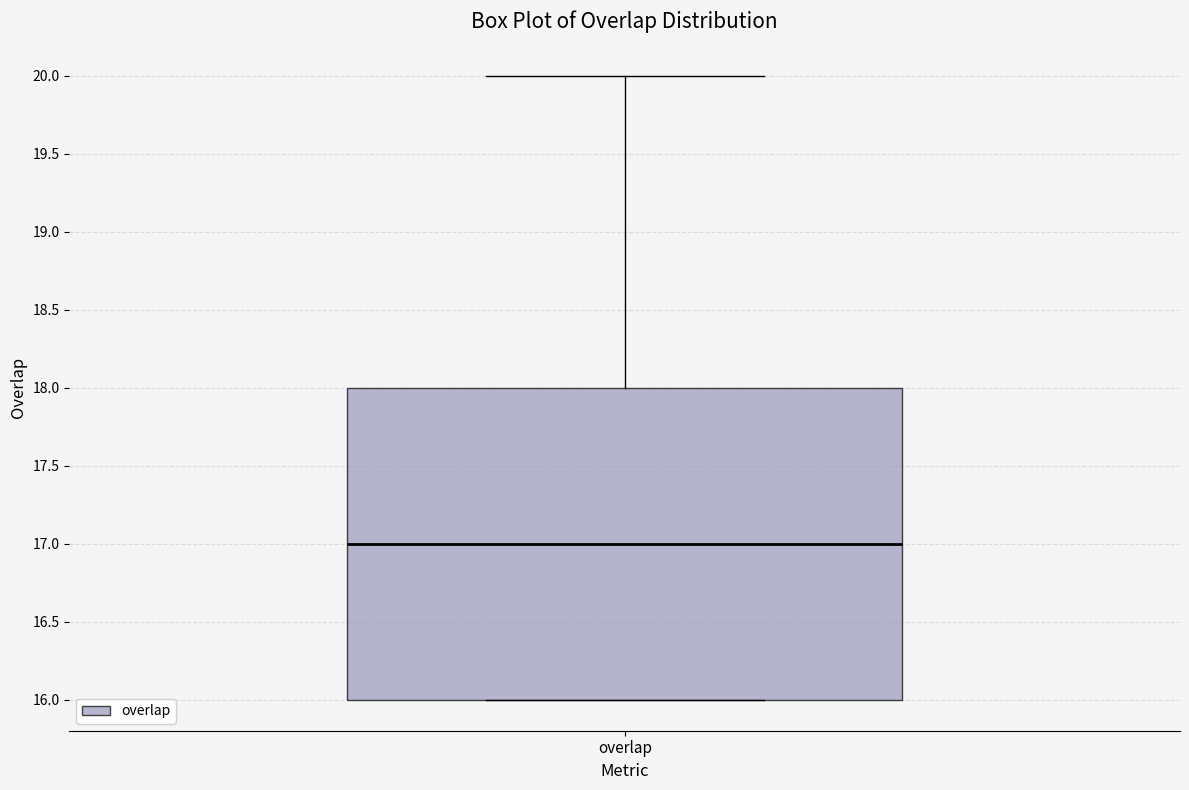

Read this box plot against the y-axis: the position of the median line, the range covered by the box, and the ends of both whiskers. The values are not printed on the chart, so give them approximately, as read against the axis.

median 17, box 16 to 18, whiskers 16 to 20